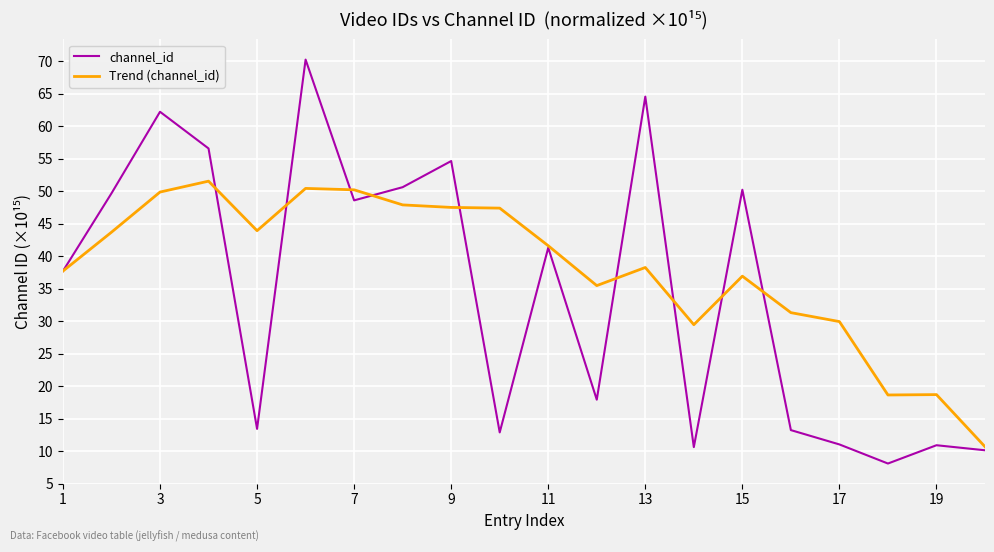

What is the lowest value of the Trend (channel_id) series?

10.7